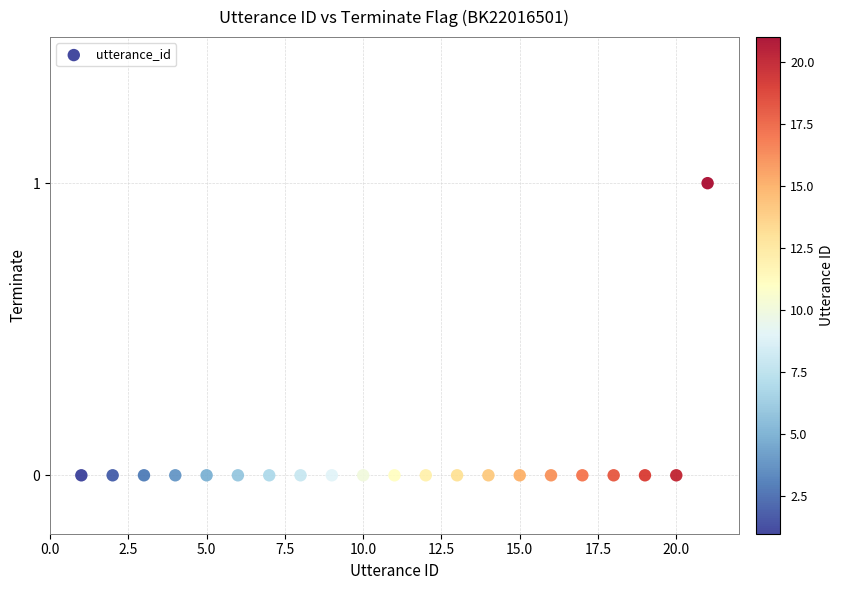

What is the range of X values (max minus min)?

20